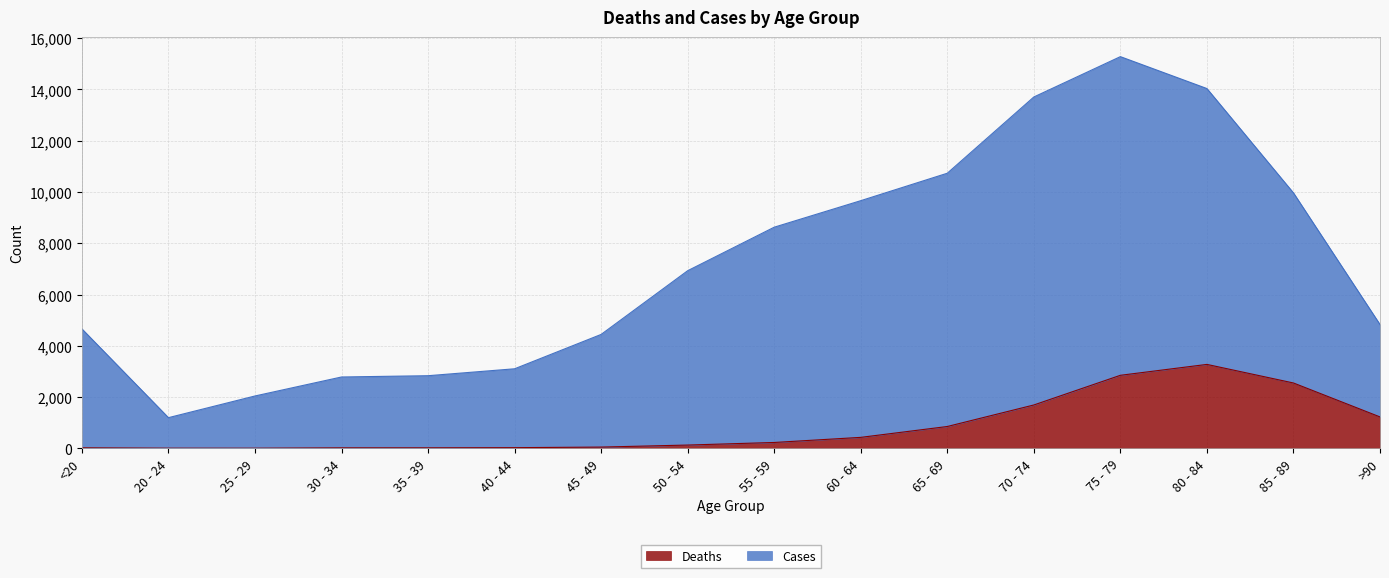

True or false: Cases has a value of 6989 at >90.

False